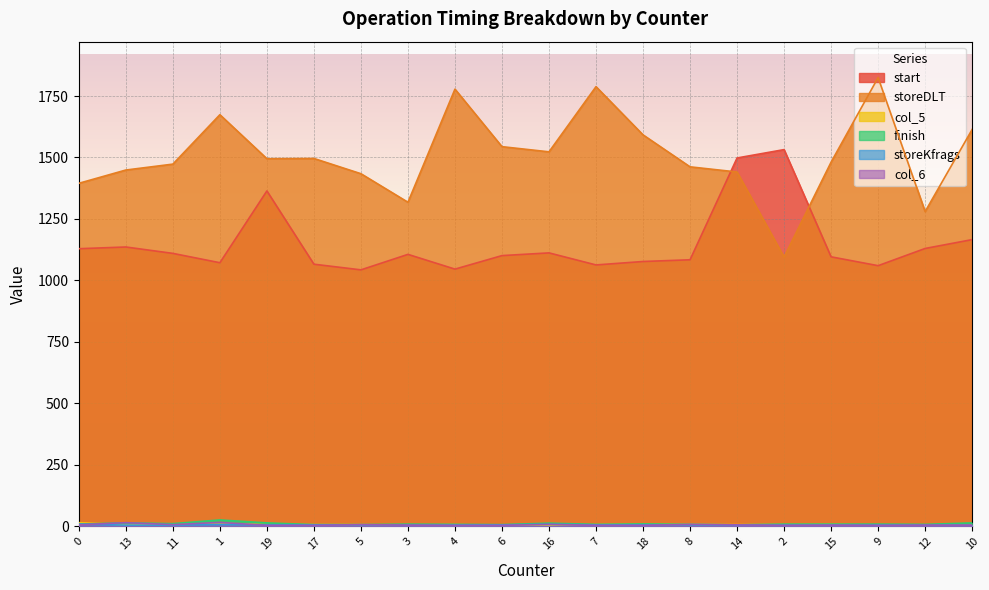

The start series shows 1112 at 16. True or false?

True